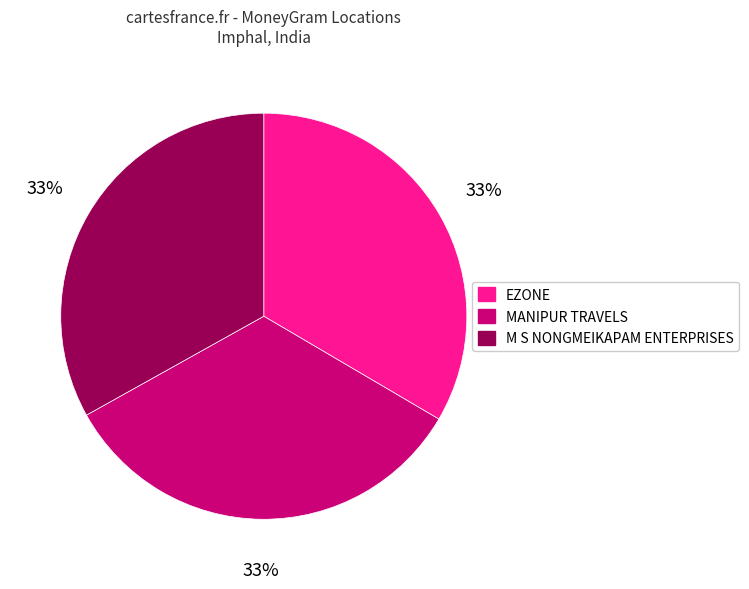

The M S NONGMEIKAPAM ENTERPRISES slice represents 33% of the pie. True or false?

True